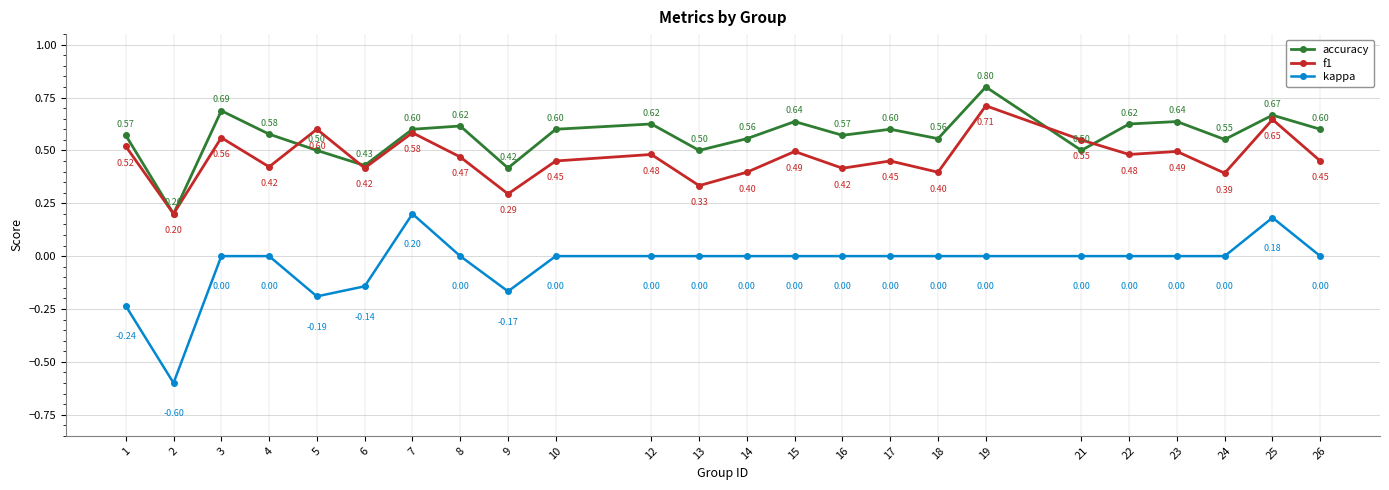

True or false: kappa and f1 intersect in this chart.

False